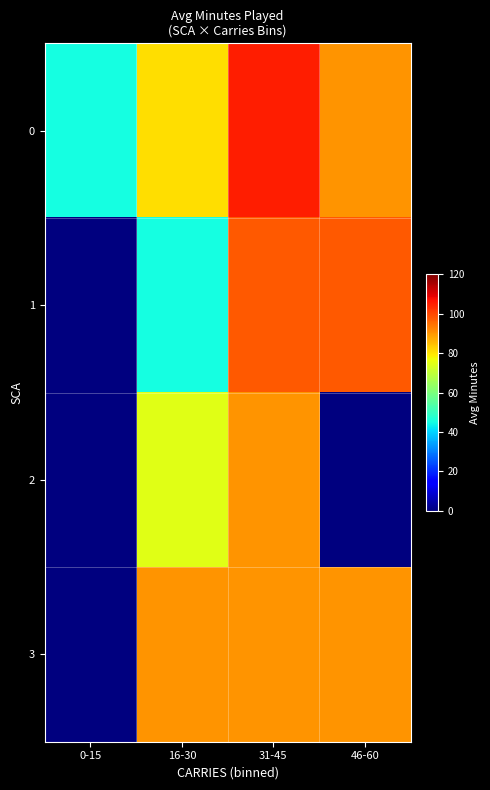

Count the number of data series in this chart.

4